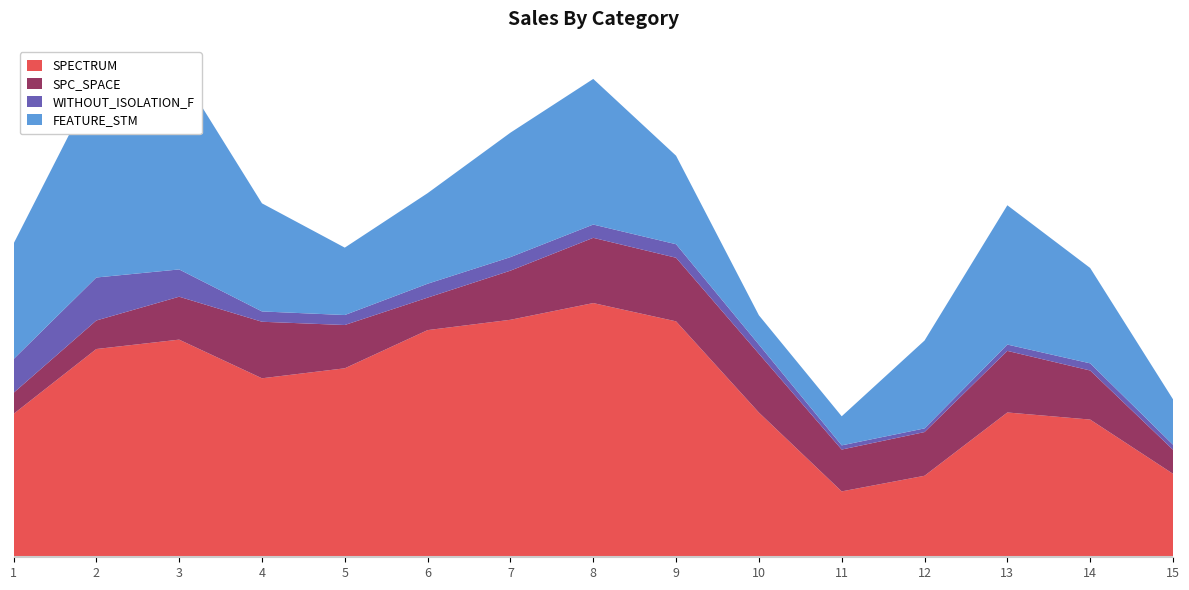

Reading right to left, extract all data points from this chart.

SPECTRUM: 15=80	14=450	13=674	12=14	11=15	10=328	9=854	8=762	7=432	6=869	5=385	4=306	3=713	2=787	1=169
SPC_SPACE: 15=14	14=126	13=308	12=35	11=20	10=311	9=35	8=307	7=103	6=35	5=60	4=311	3=18	2=113	1=32
WITHOUT_ISOLATION_F: 15=5	14=31	13=21	12=2	11=4	10=19	9=59	8=25	7=29	6=59	5=20	4=3	3=17	2=261	1=19
FEATURE_STM: 15=95	14=31	13=881	12=31	11=25	10=30	9=30	8=881	7=25	6=442	5=30	4=30	3=852	2=743	1=62